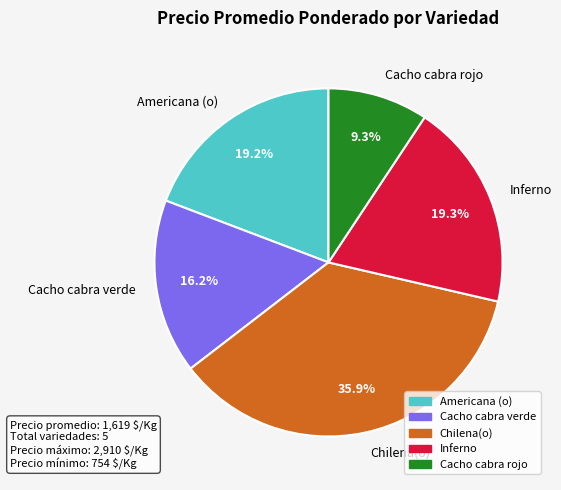

Combined, what portion of the pie is Cacho cabra verde and Chilena(o)?

52.2%